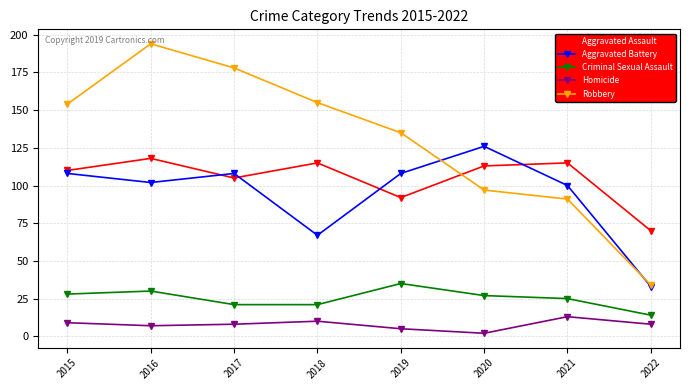

Which series has the largest range (max minus min)?

Robbery